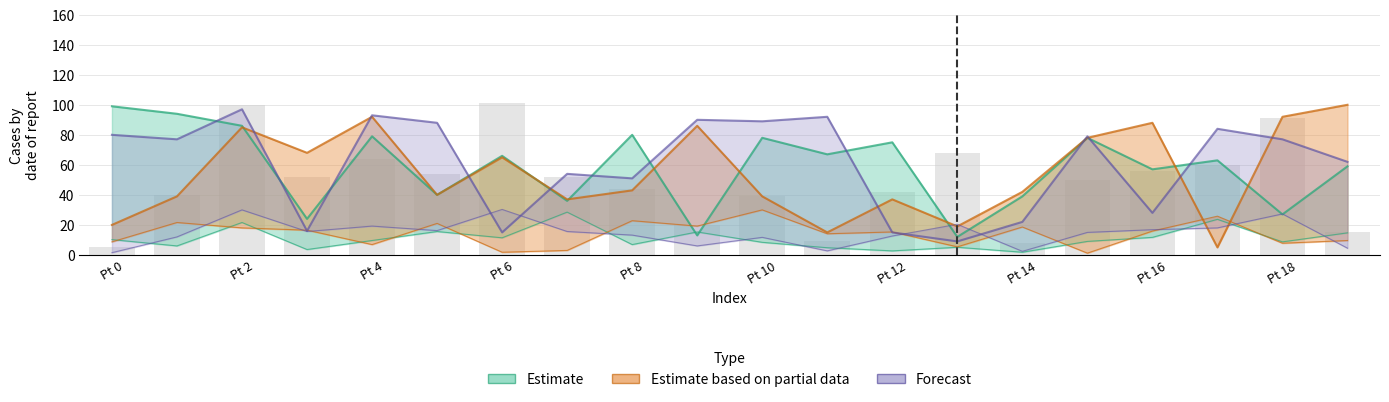

Which has a higher value, 17 or 19?

17